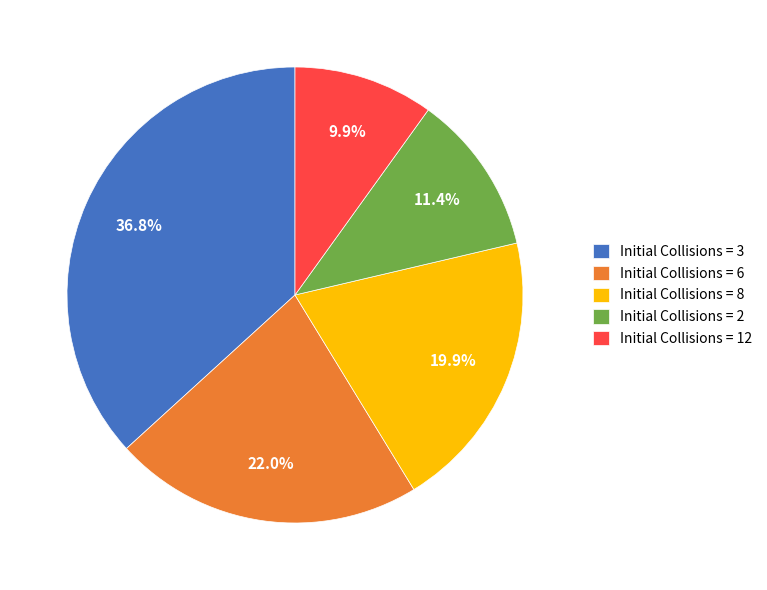

What is the smallest slice in the pie chart?

Initial Collisions = 12